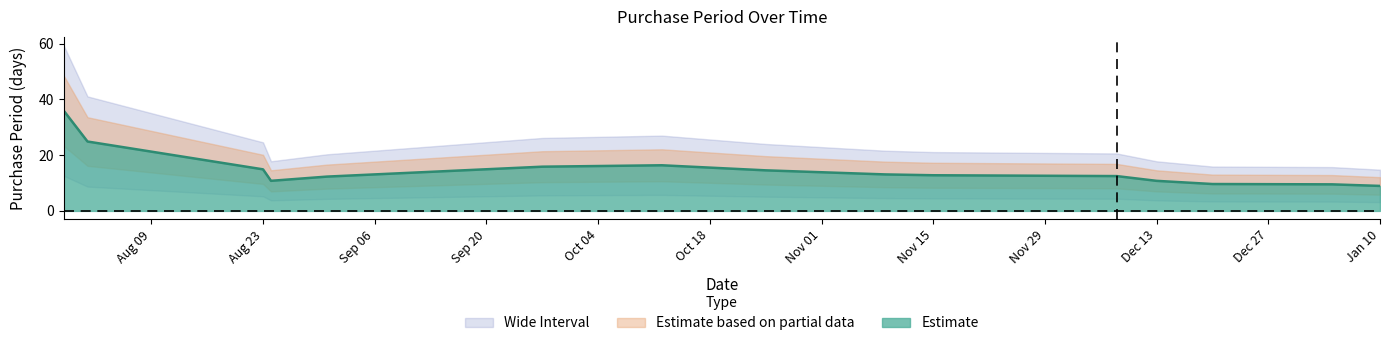

True or false: there are more than 0 points higher than both neighbors.

True